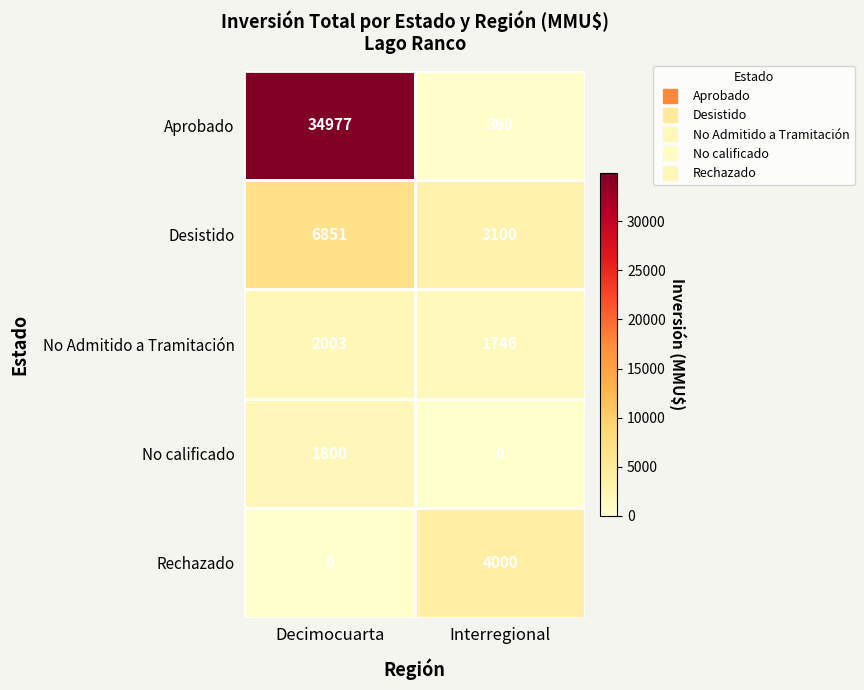

At Decimocuarta, list the series in order from largest to smallest.

Aprobado, Desistido, No Admitido a Tramitación, No calificado, Rechazado